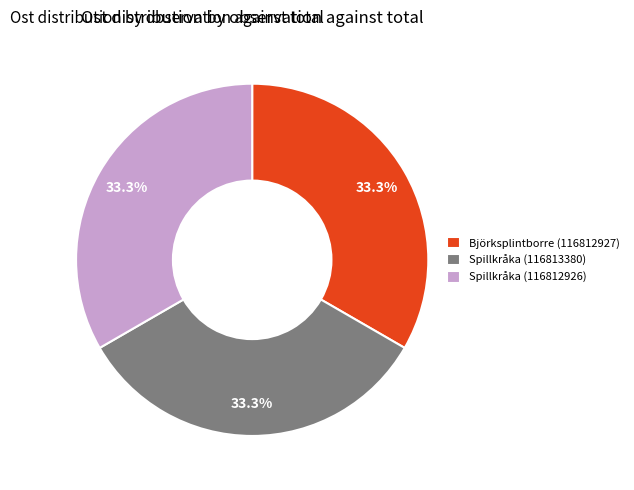

Does Björksplintborre (116812927) represent more than half of the total?

No